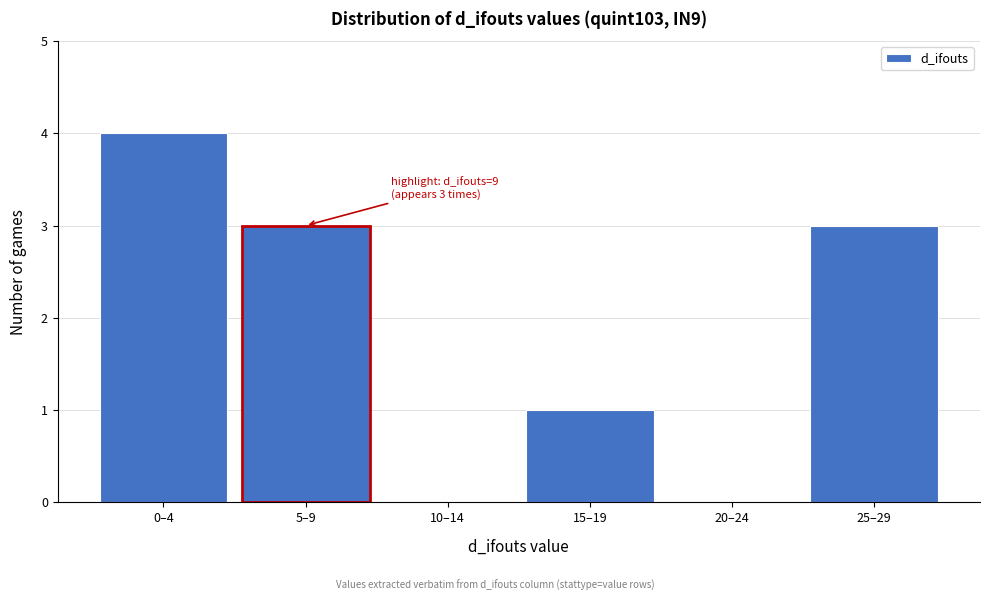

Reading left to right, transcribe all the data shown in this chart.

0–4=4	5–9=3	10–14=0	15–19=1	20–24=0	25–29=3